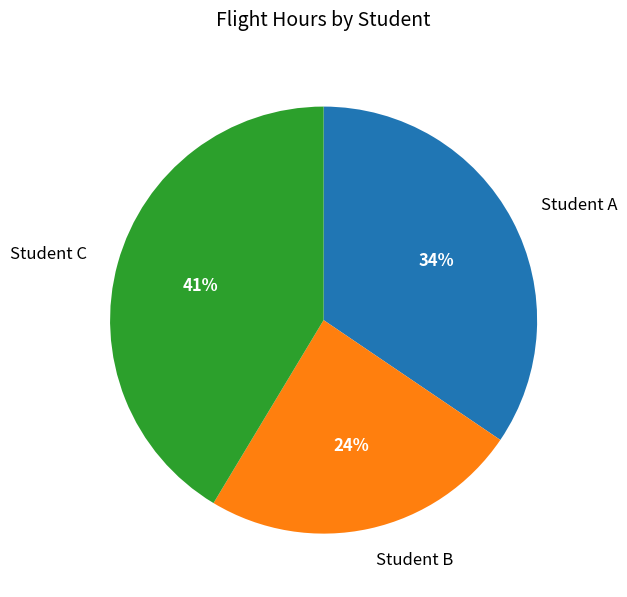

Rank the categories by value from highest to lowest.

Student C, Student A, Student B